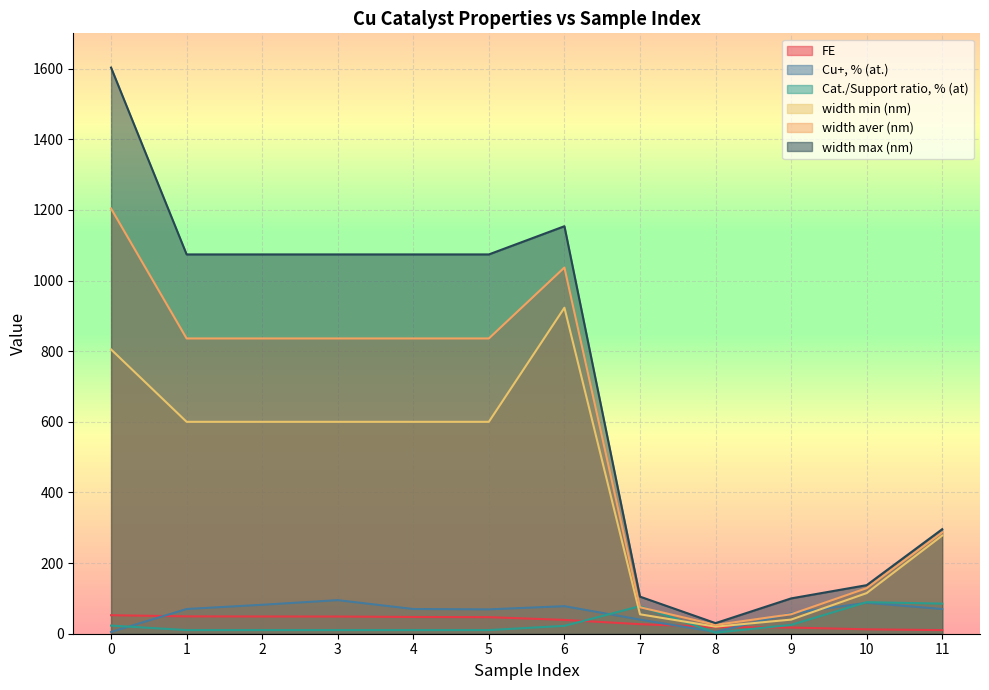

Is it true that Cat./Support ratio, % (at) equals 3.0 at 8?

True